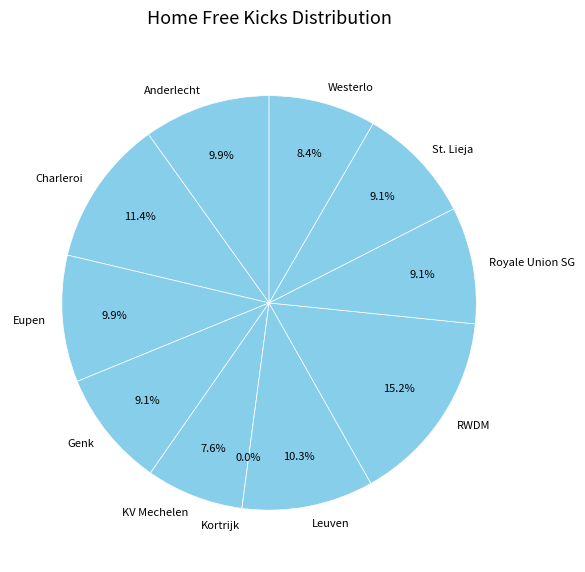

Is it true that Genk is 20% of the pie?

False